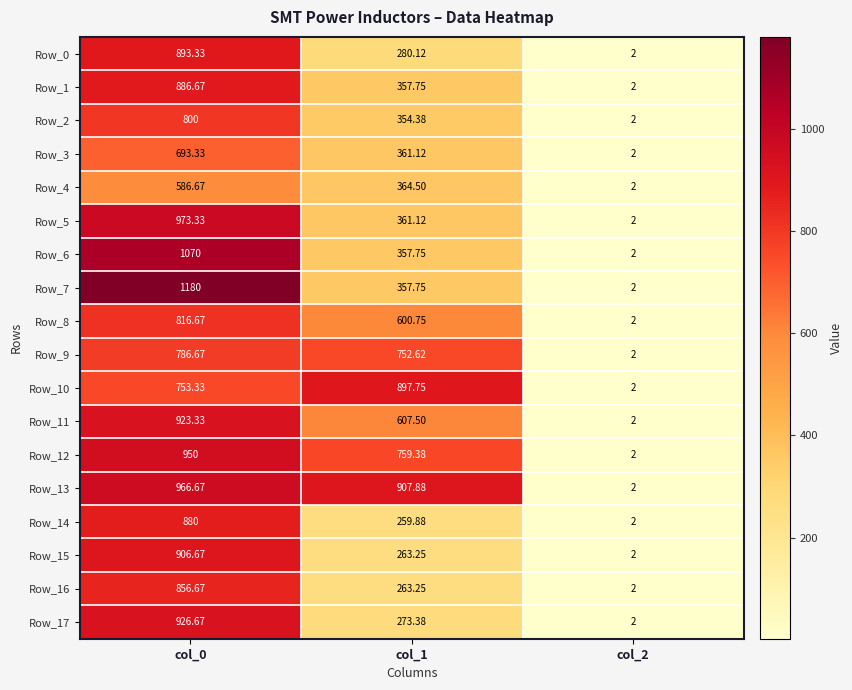

Which series has the largest total across all categories?

Row_13